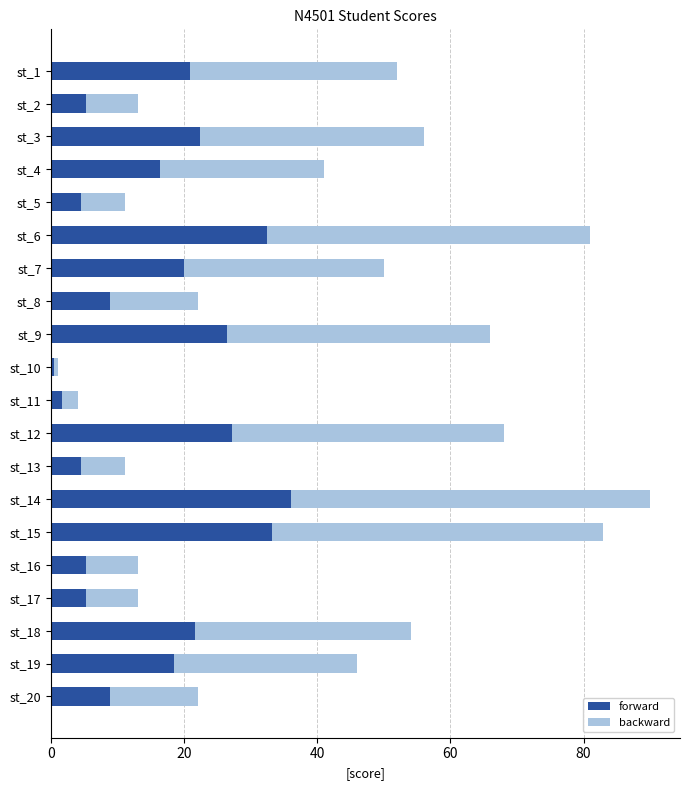

What is the difference between the forward values at st_7 and st_15?

13.2